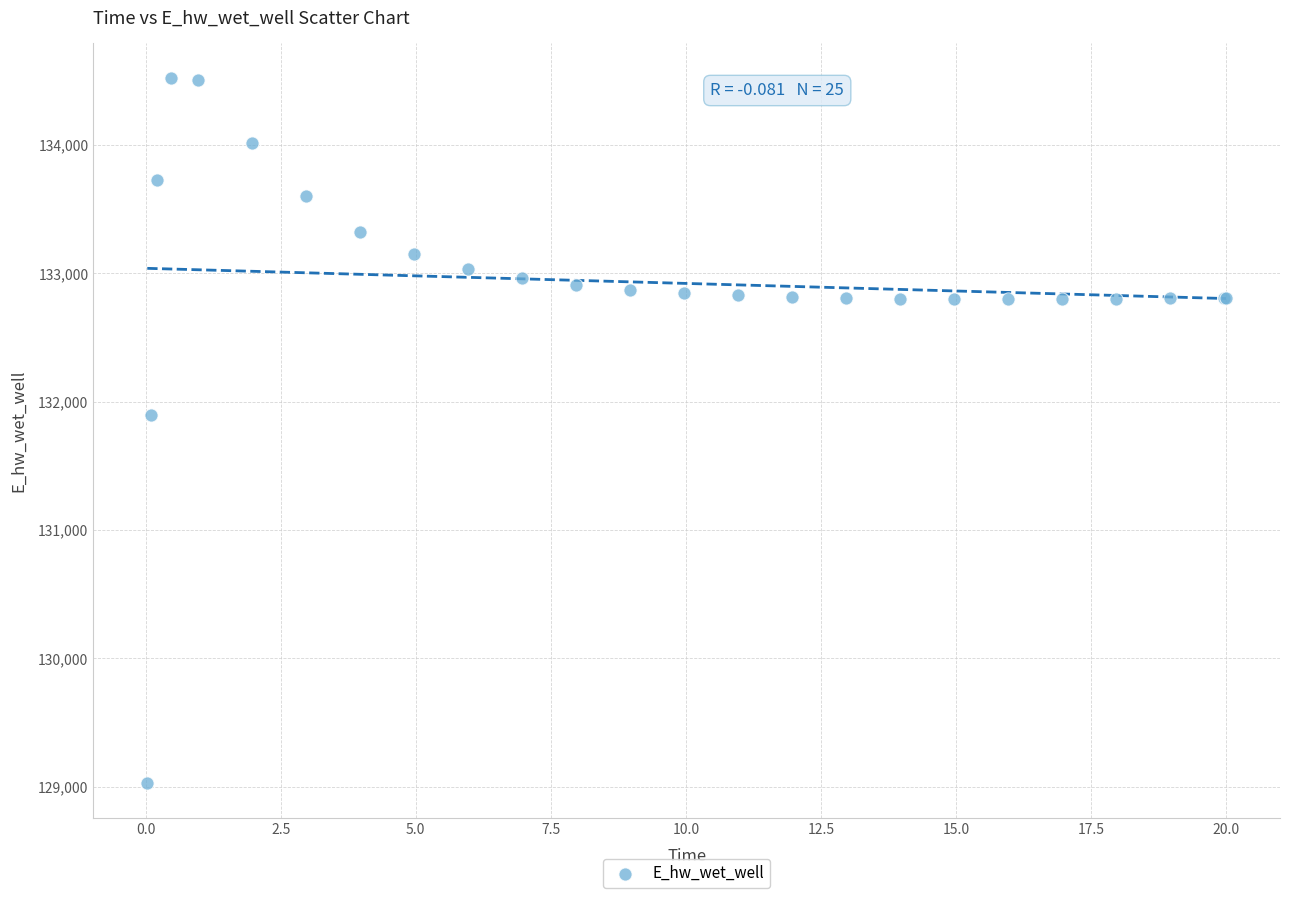

What Y value in the scatter plot is closest to 131774?

131893.4